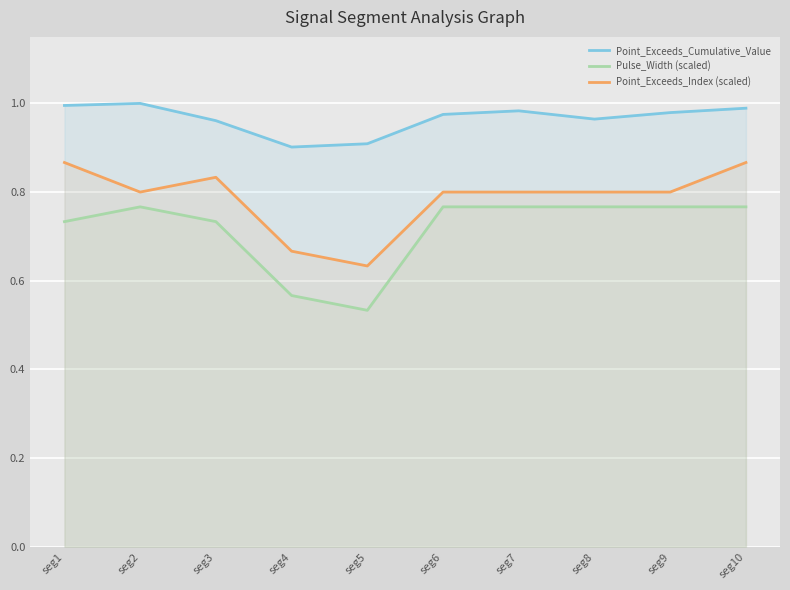

Does the chart display data point markers on the line(s)?

No